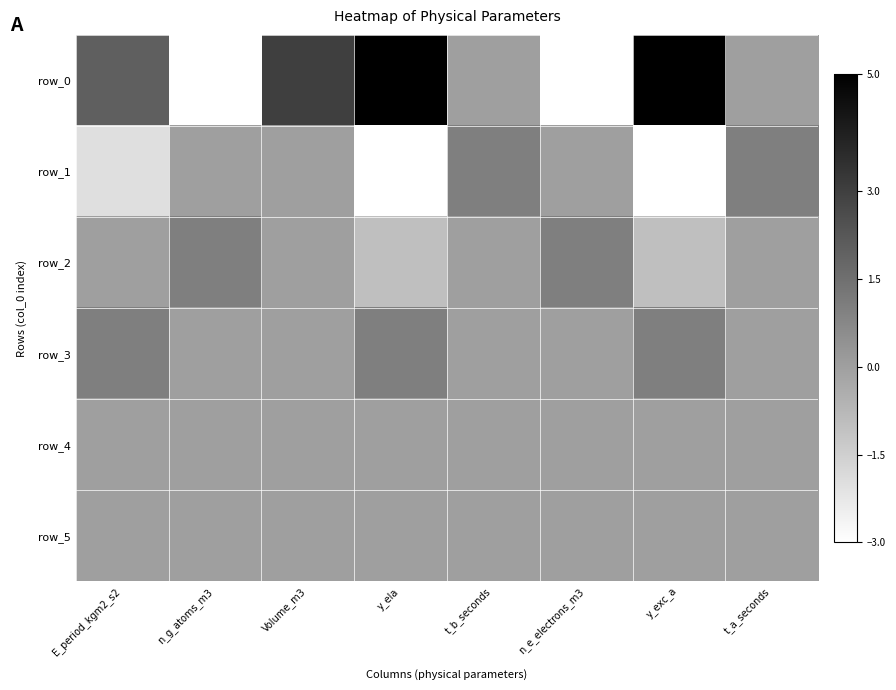

At which label does row_2 first exceed 0?

n_g_atoms_m3